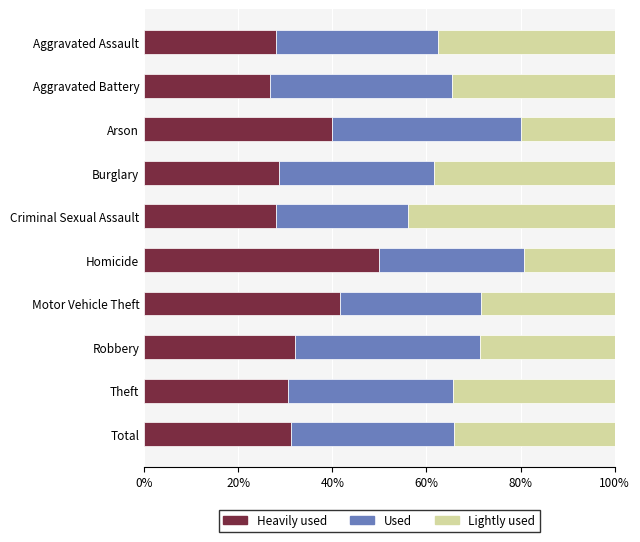

What is the maximum value for Heavily used?

50.0